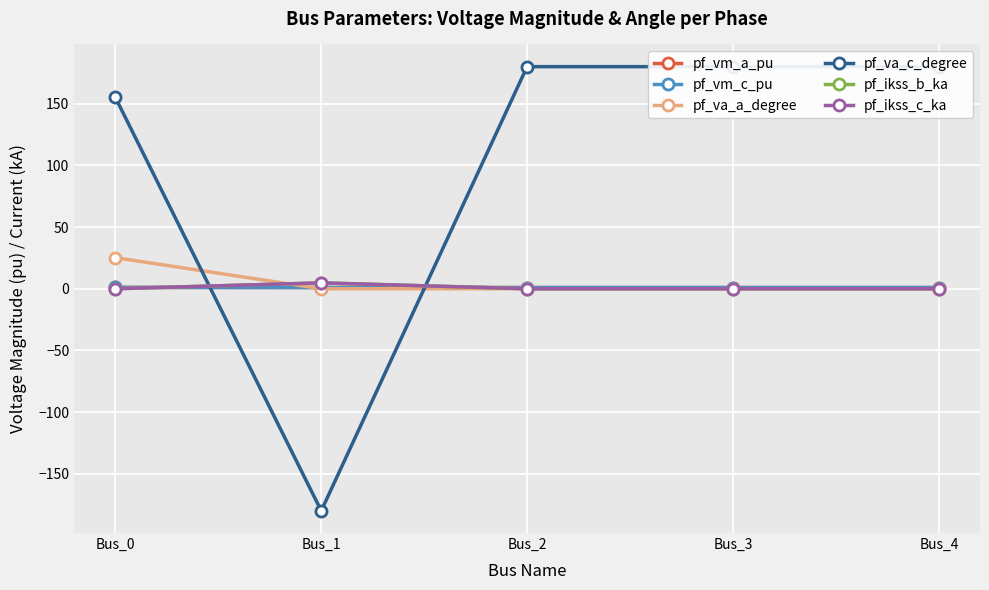

Reading right to left, list all the values displayed in this chart.

pf_vm_a_pu: 1.0	1.0	1.0	1.0	1.0
pf_vm_c_pu: 1.0	1.0	1.0	1.0	1.1
pf_va_a_degree: 0.0	0.0	0.0	-0.0	25.2
pf_va_c_degree: 180.0	180.0	180.0	-180.0	155.1
pf_ikss_b_ka: 0.0	0.0	0.0	4.8	0.0
pf_ikss_c_ka: 0.0	0.0	0.0	4.8	0.0